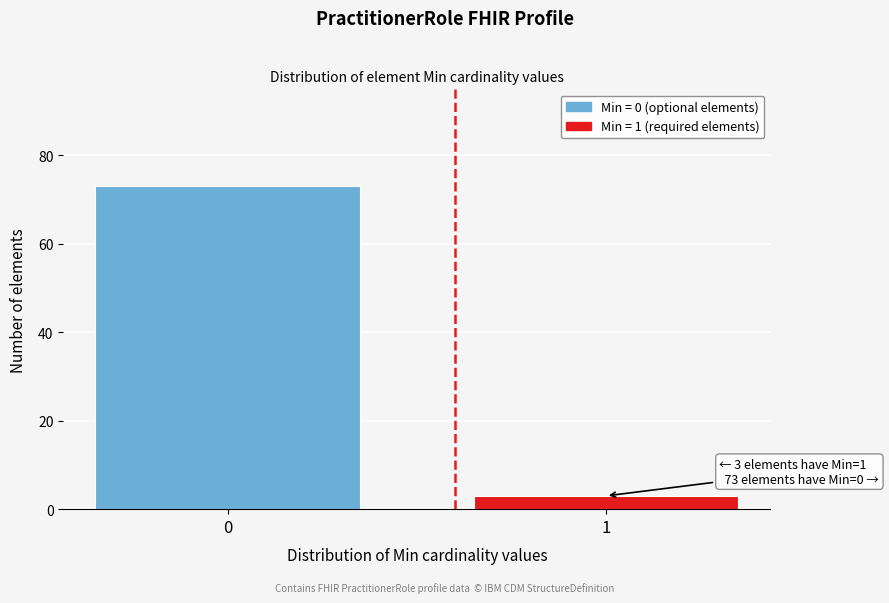

Reading left to right, list all the values displayed in this chart.

0=73	1=3